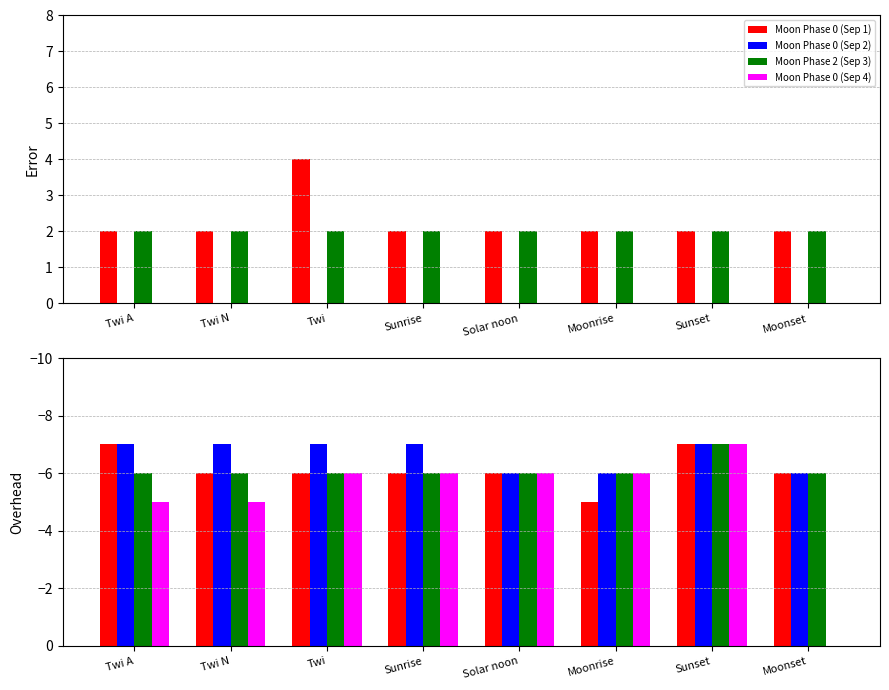

How many bars are there in each group?

4